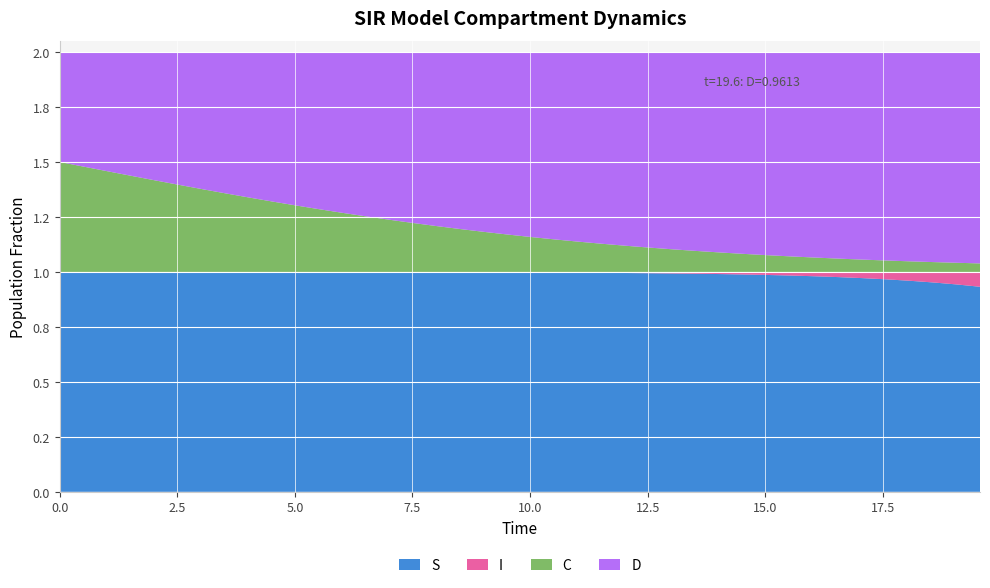

Reading left to right, transcribe all the data shown in this chart.

S: 1.0	1.0	1.0	1.0	1.0	1.0	1.0	1.0	1.0	1.0	1.0	1.0	1.0	1.0	1.0	1.0	1.0	1.0	1.0	1.0	1.0	1.0	1.0	1.0	1.0	1.0	1.0	1.0	1.0	1.0	1.0	1.0	1.0	1.0	1.0	1.0	1.0	1.0	0.9	0.9
I: 0.0	0.0	0.0	0.0	0.0	0.0	0.0	0.0	0.0	0.0	0.0	0.0	0.0	0.0	0.0	0.0	0.0	0.0	0.0	0.0	0.0	0.0	0.0	0.0	0.0	0.0	0.0	0.0	0.0	0.0	0.0	0.0	0.0	0.0	0.0	0.0	0.0	0.0	0.1	0.1
C: 0.5	0.5	0.5	0.4	0.4	0.4	0.4	0.4	0.3	0.3	0.3	0.3	0.3	0.3	0.2	0.2	0.2	0.2	0.2	0.2	0.2	0.1	0.1	0.1	0.1	0.1	0.1	0.1	0.1	0.1	0.1	0.1	0.1	0.1	0.1	0.1	0.0	0.0	0.0	0.0
D: 0.5	0.5	0.5	0.6	0.6	0.6	0.6	0.6	0.7	0.7	0.7	0.7	0.7	0.7	0.8	0.8	0.8	0.8	0.8	0.8	0.8	0.9	0.9	0.9	0.9	0.9	0.9	0.9	0.9	0.9	0.9	0.9	0.9	0.9	0.9	0.9	1.0	1.0	1.0	1.0